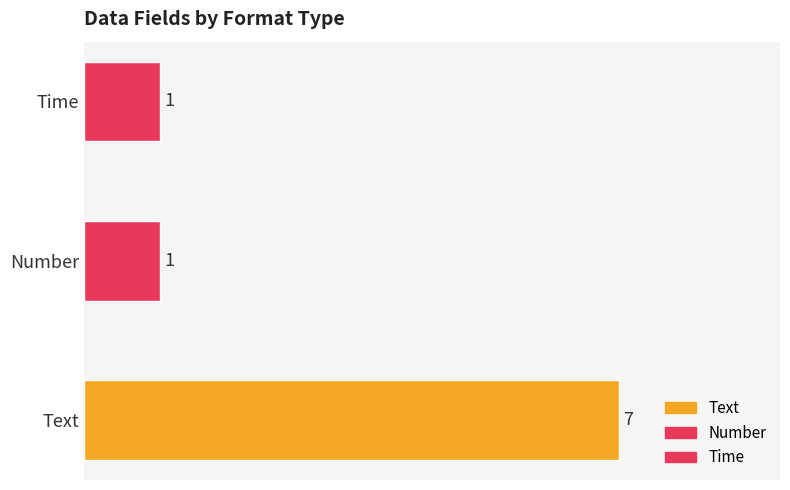

How many values are between 1 and 7?

3